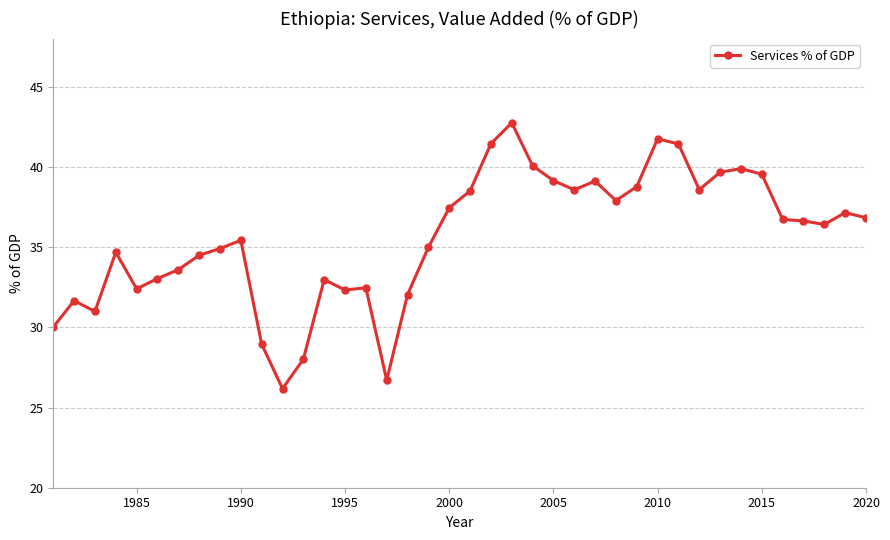

True or false: the data has more than 0 interior local peaks.

True